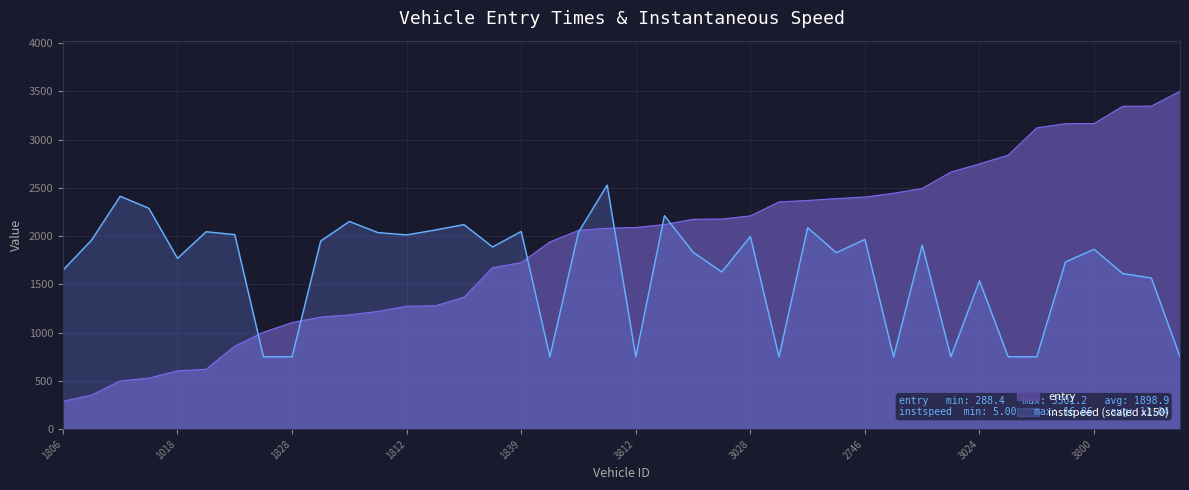

Reading right to left, transcribe all the data shown in this chart.

entry: 3501.2	3348.0	3346.1	3167.2	3165.3	3122.8	2839.2	2749.3	2663.7	2494.7	2444.3	2405.6	2389.0	2369.8	2354.7	2209.7	2177.2	2175.2	2119.9	2090.0	2082.3	2059.6	1939.2	1725.3	1673.6	1366.1	1277.6	1274.1	1219.5	1183.8	1161.2	1104.4	1003.5	860.0	619.4	603.5	528.8	499.4	352.6	288.4
instspeed: 750.0	1566.0	1612.5	1864.5	1732.5	750.0	750.0	1537.5	750.0	1908.0	750.0	1966.5	1828.5	2088.0	750.0	1996.5	1629.0	1834.5	2212.5	750.0	2529.0	2041.5	750.0	2049.0	1888.5	2119.5	2064.0	2013.0	2037.0	2152.5	1950.0	750.0	750.0	2016.0	2046.0	1770.0	2289.0	2413.5	1959.0	1647.0